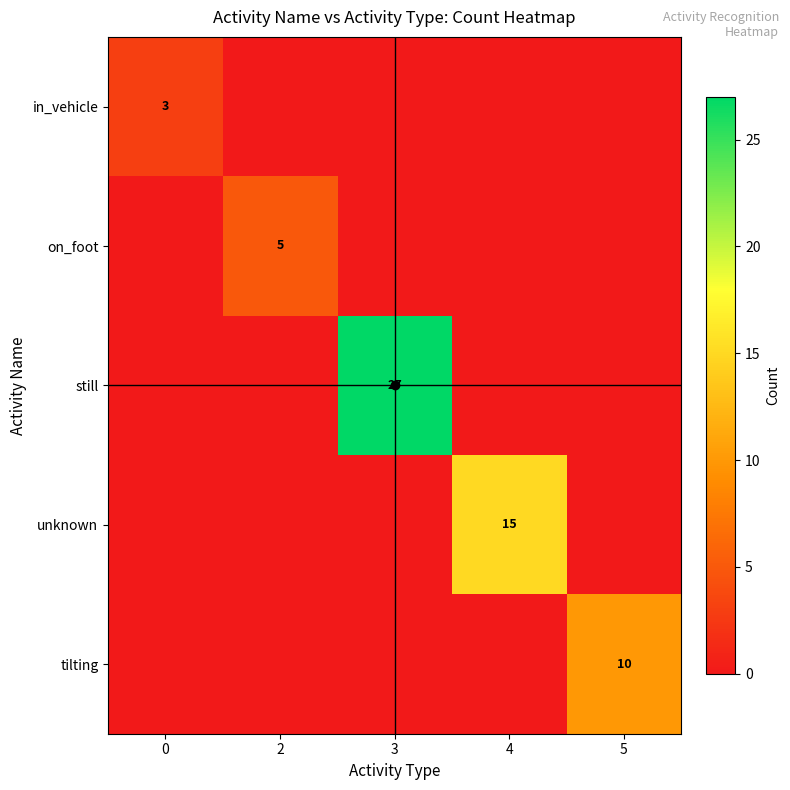

What is the difference between the highest and lowest values at 4?

15